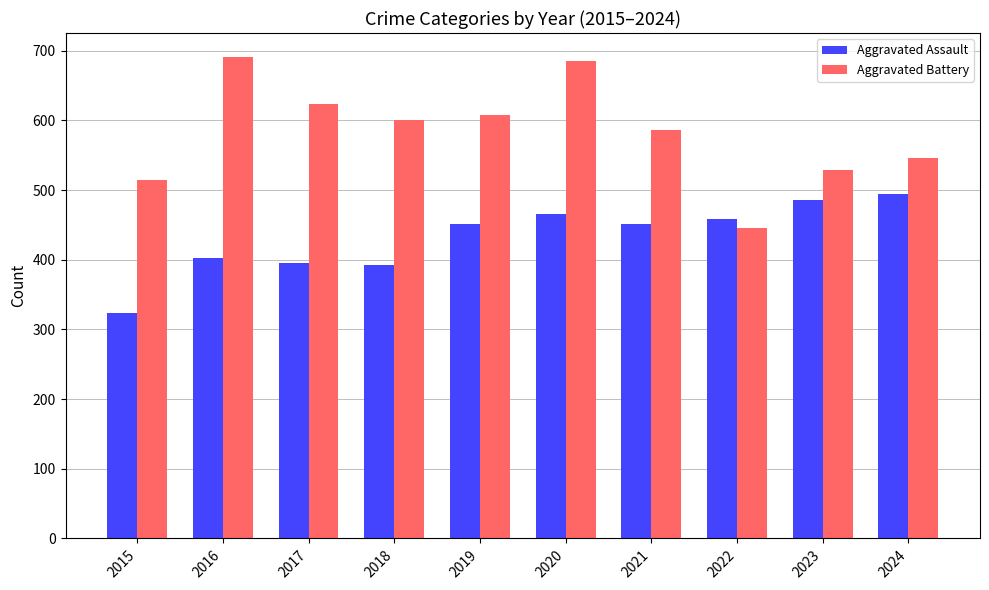

Reading left to right, transcribe all the data shown in this chart.

Aggravated Assault: 2015=323	2016=402	2017=396	2018=392	2019=452	2020=466	2021=452	2022=458	2023=486	2024=494
Aggravated Battery: 2015=515	2016=691	2017=623	2018=600	2019=608	2020=686	2021=587	2022=446	2023=529	2024=546